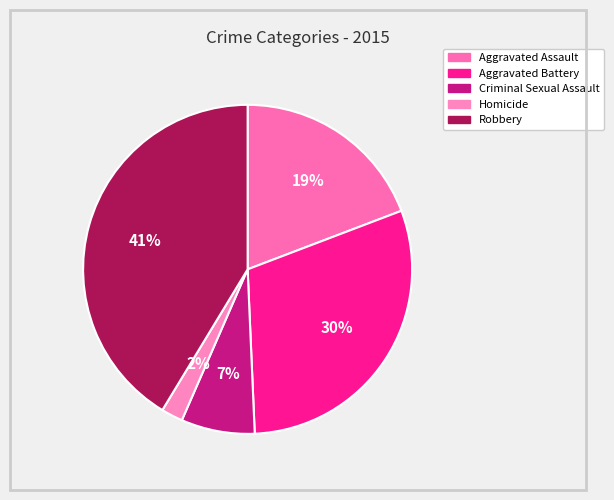

To the nearest percent, what is the combined percentage of Robbery and Aggravated Battery?

71%